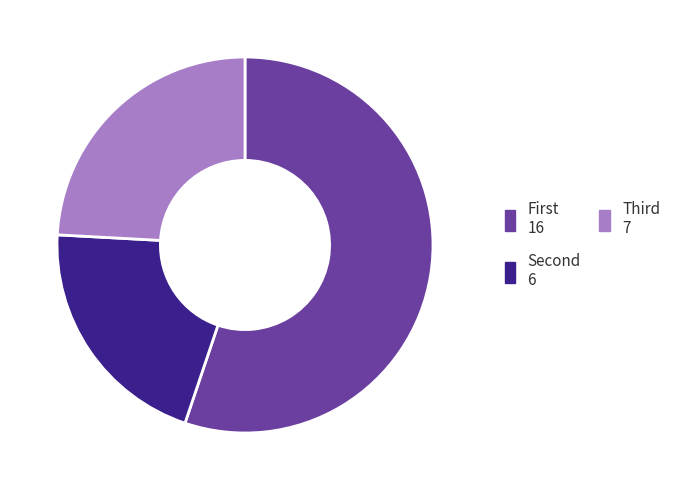

Rank the categories by value from lowest to highest.

Second, Third, First